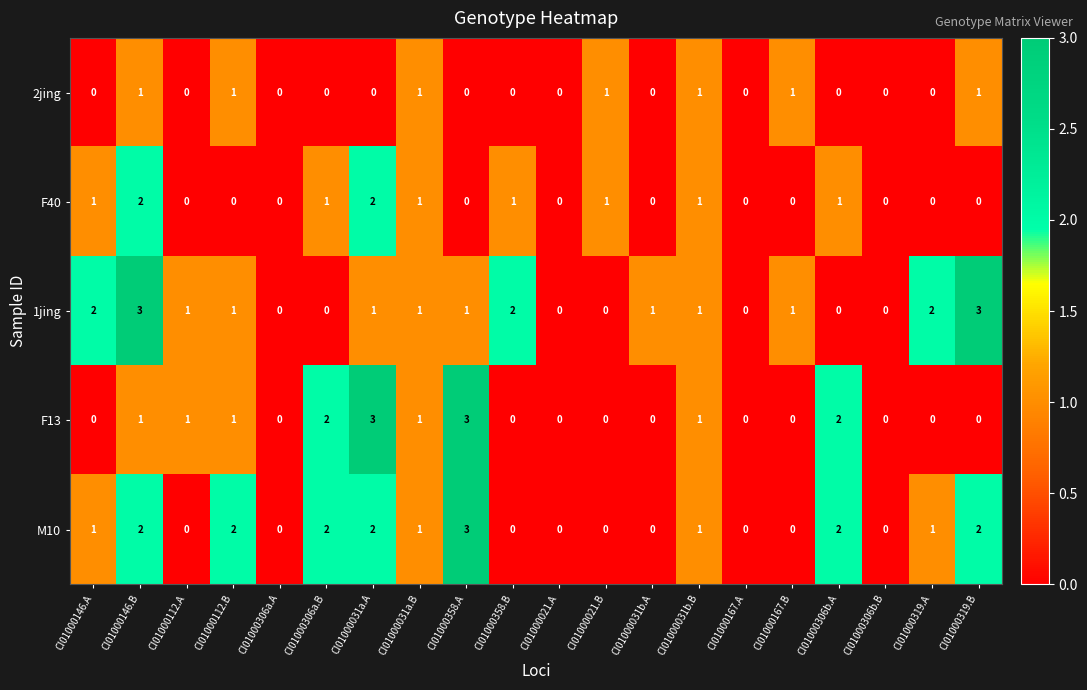

True or false: 1jing has a value of 1 at CI01000358.B.

False